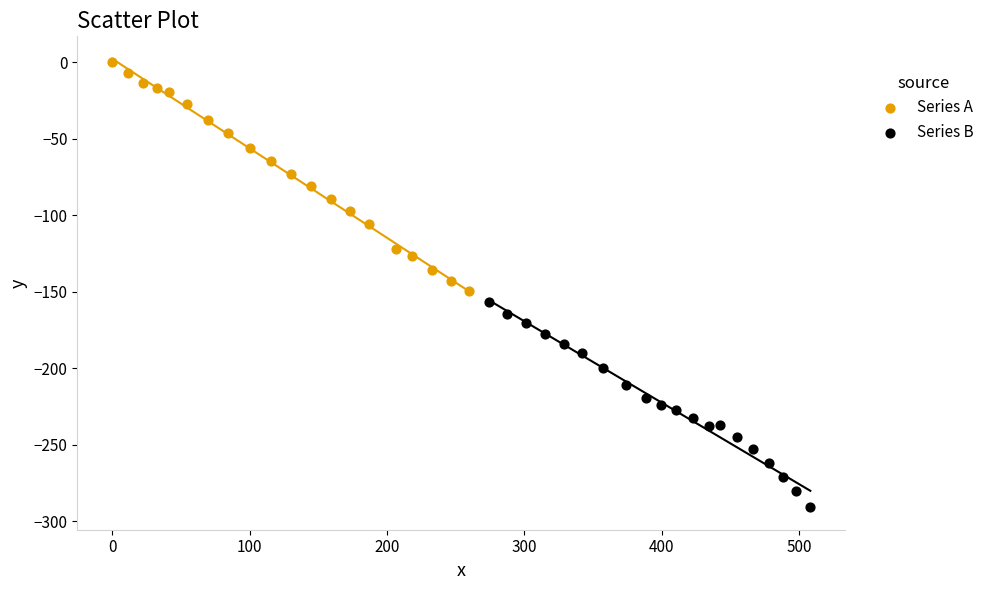

Which series reaches the minimum Y coordinate?

Series B